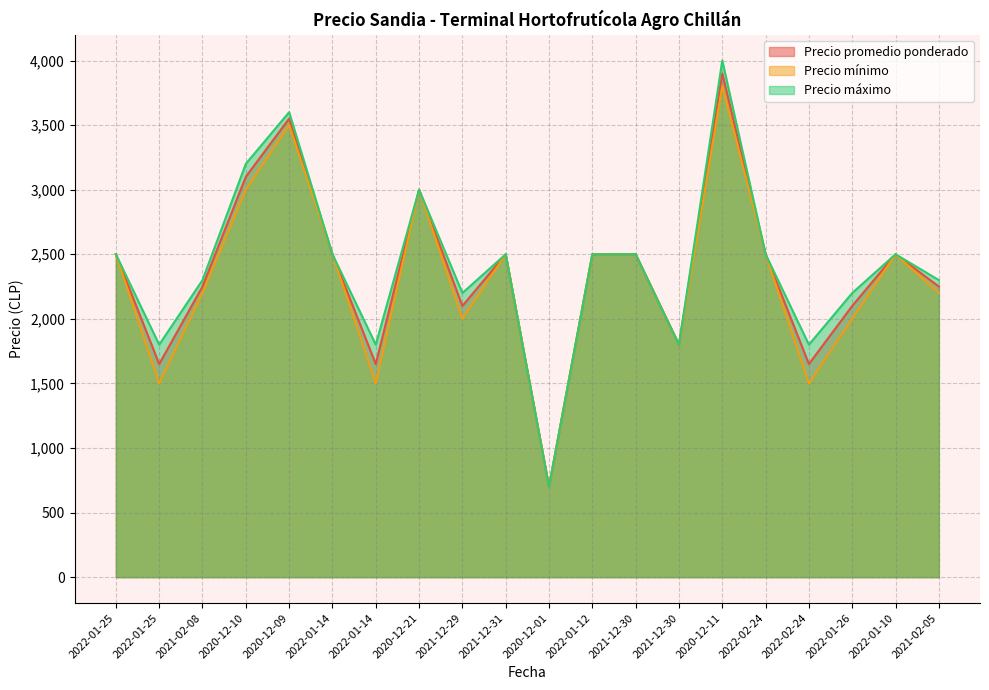

Where is the first local maximum for Precio máximo?

2020-12-09